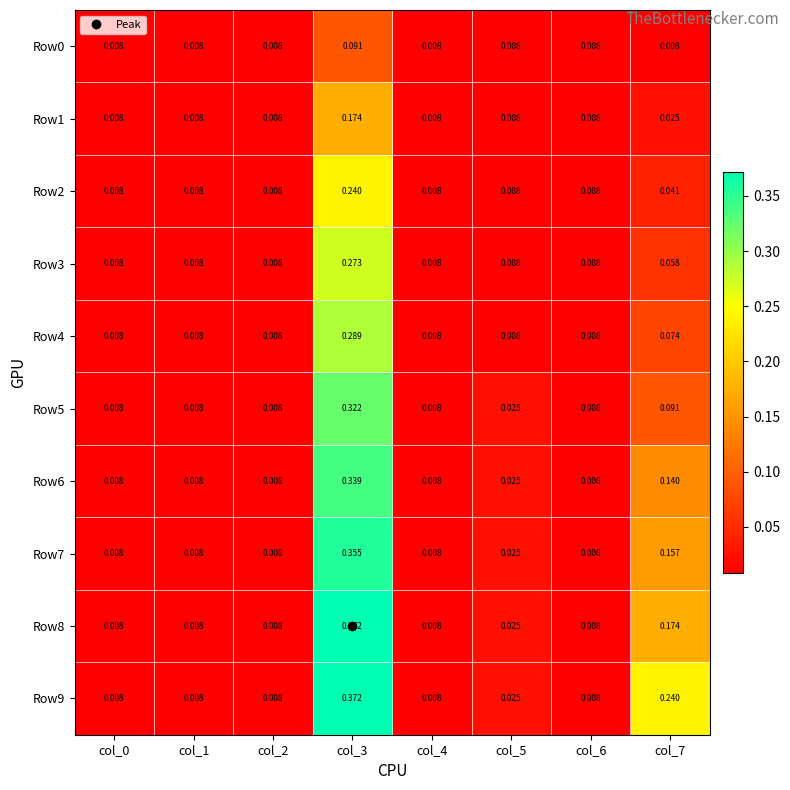

How many series are shown in this chart?

10